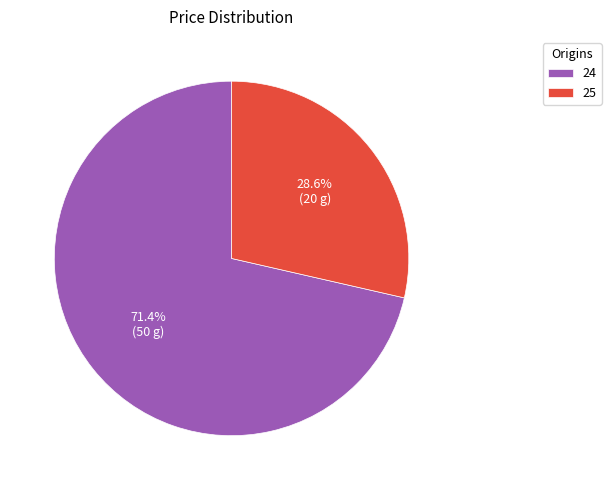

Rank the categories by value from highest to lowest.

24, 25